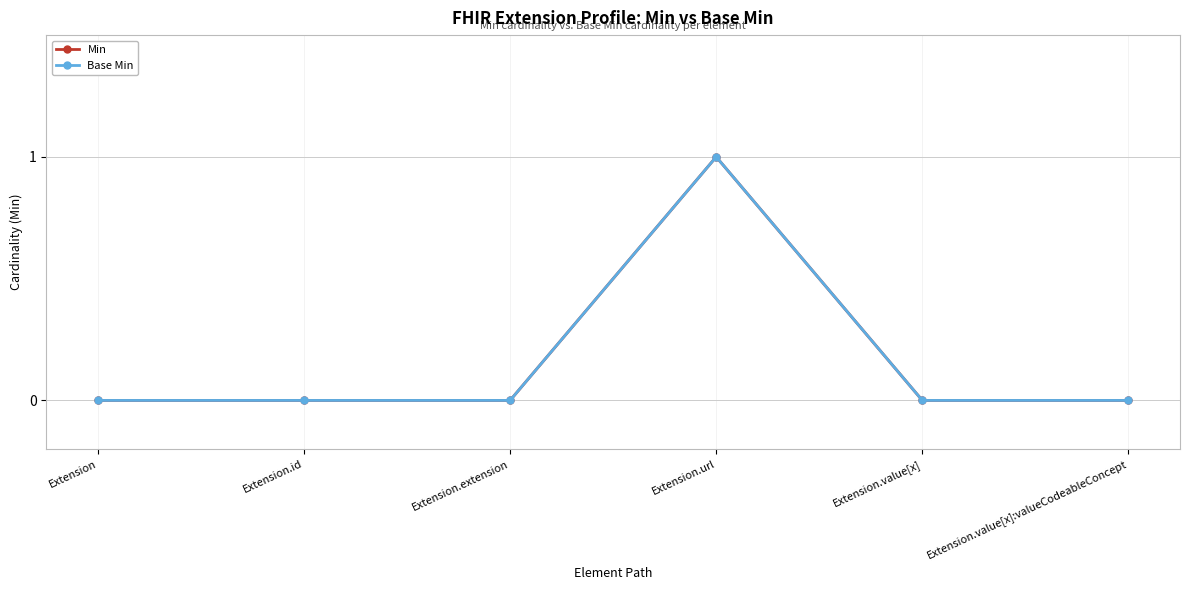

Which series has the largest total across all categories?

Min